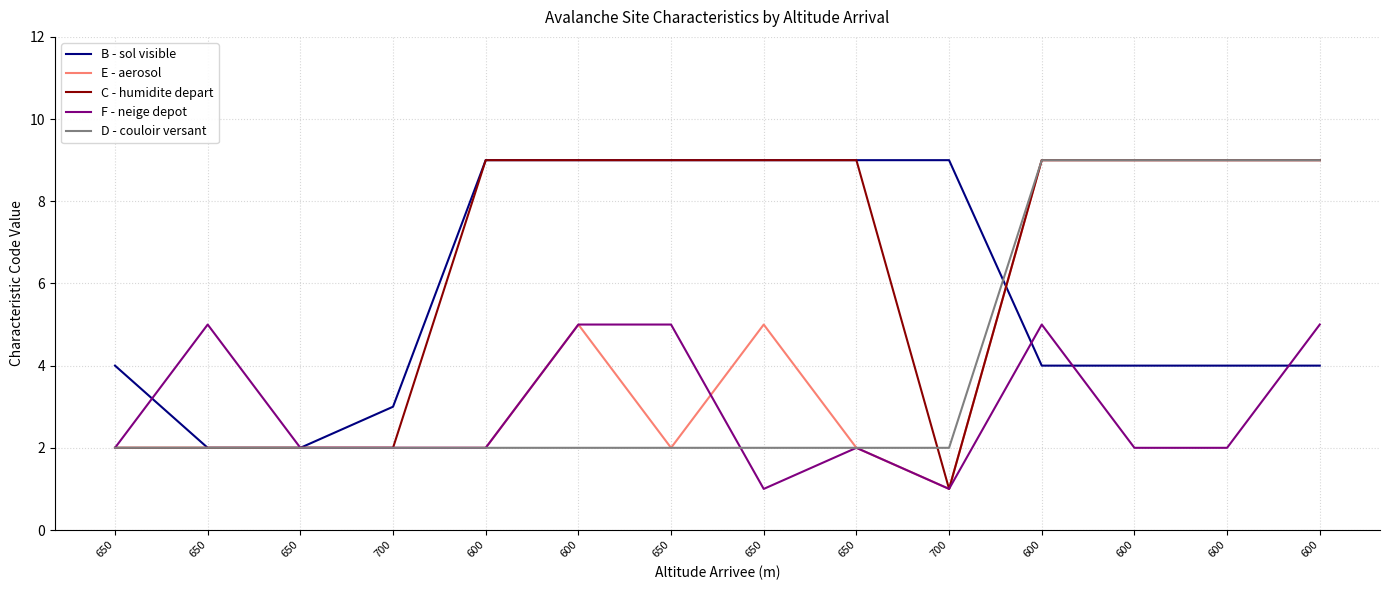

What is the label of the 5th point from the left?

600